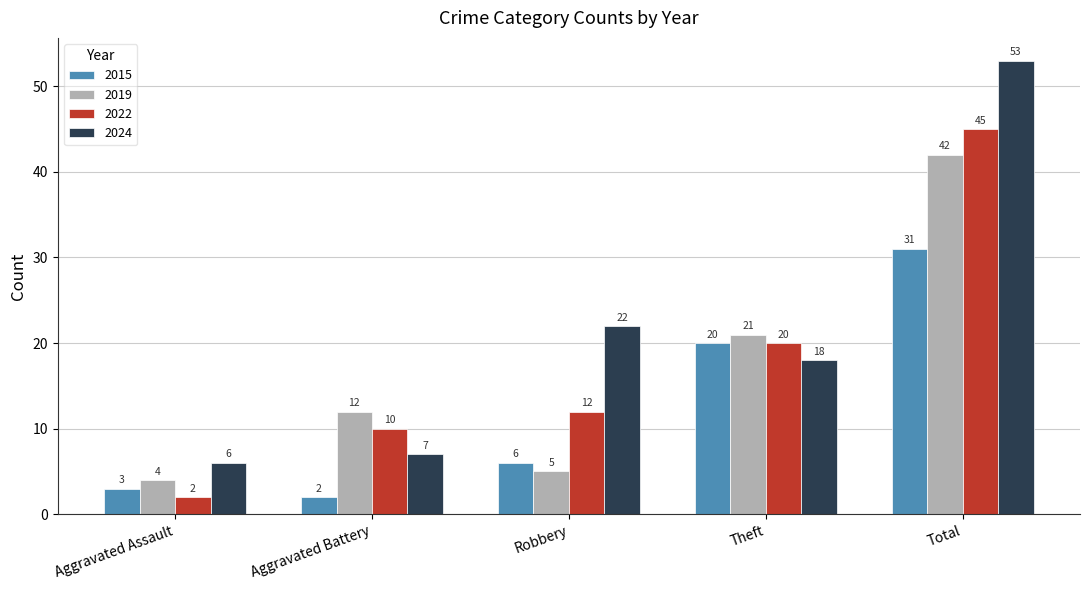

Is the value of 2024 at Aggravated Battery greater than the value of 2019 at Theft?

No